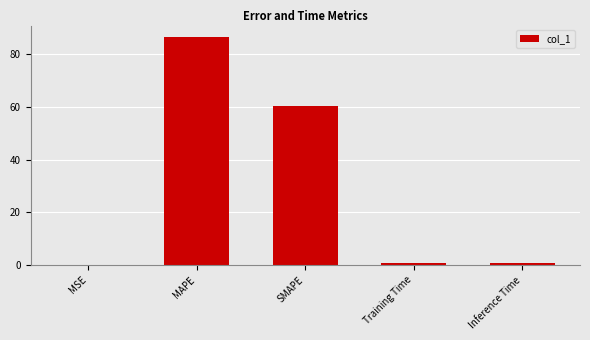

At which category does the chart reach its peak across all series?

MAPE